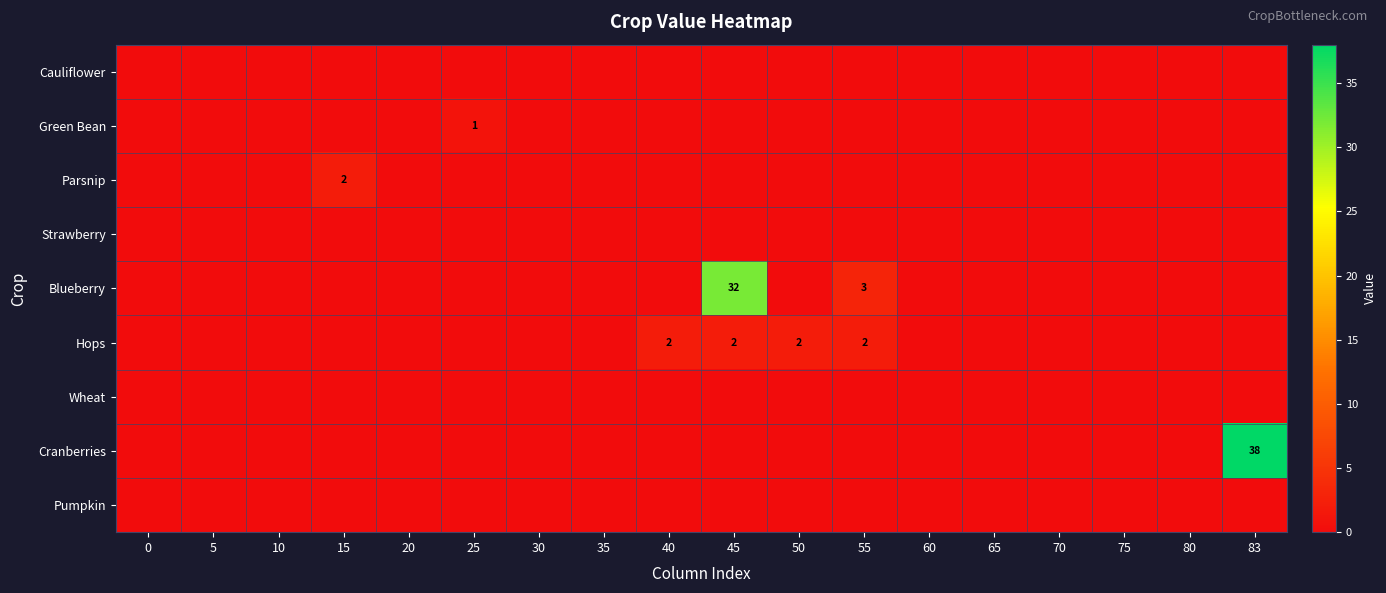

Is it true that Blueberry equals 55 at 45?

False